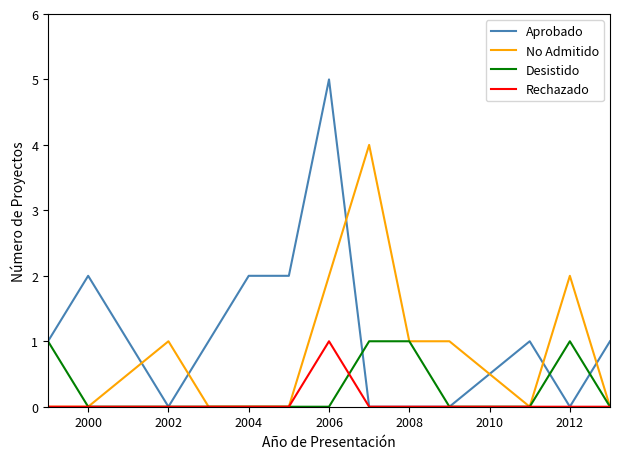

How many times do No Admitido and Aprobado cross each other?

6